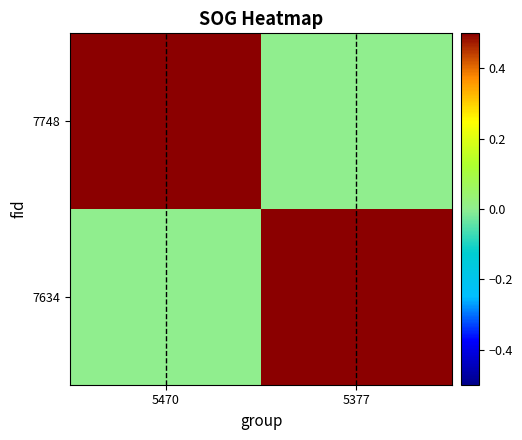

Reading left to right, extract all data points from this chart.

7748: 5470=0.7	5377=0.0
7634: 5470=0.0	5377=0.5